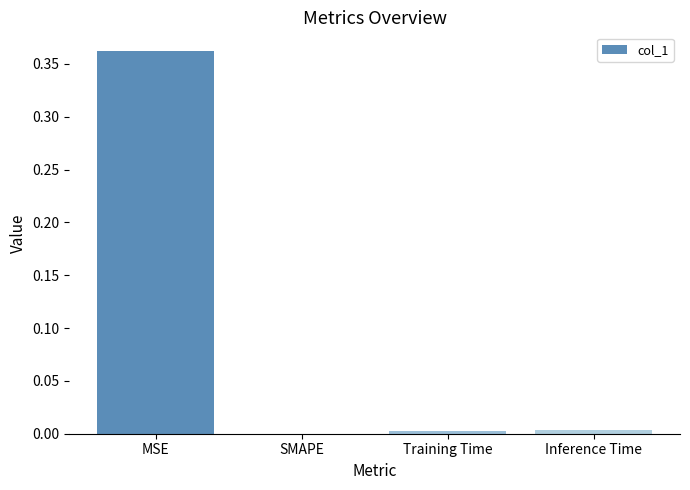

Which label corresponds to the largest value in the chart?

MSE